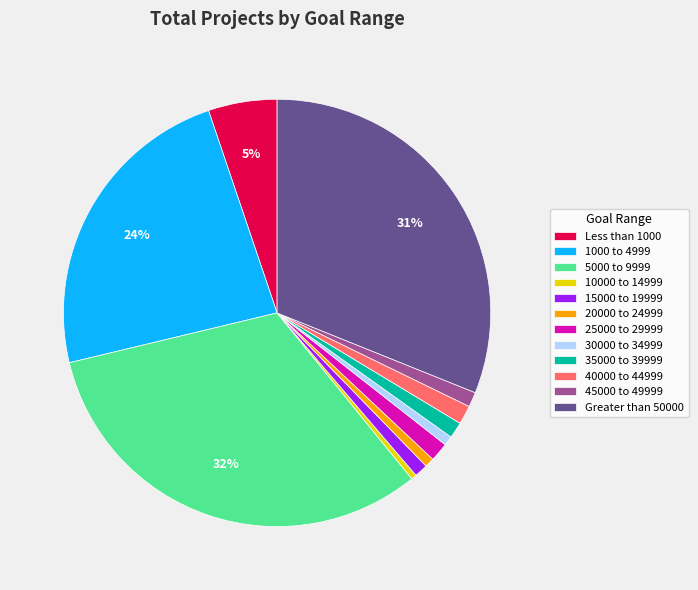

Combined, do 25000 to 29999 and 30000 to 34999 account for over 50%?

No